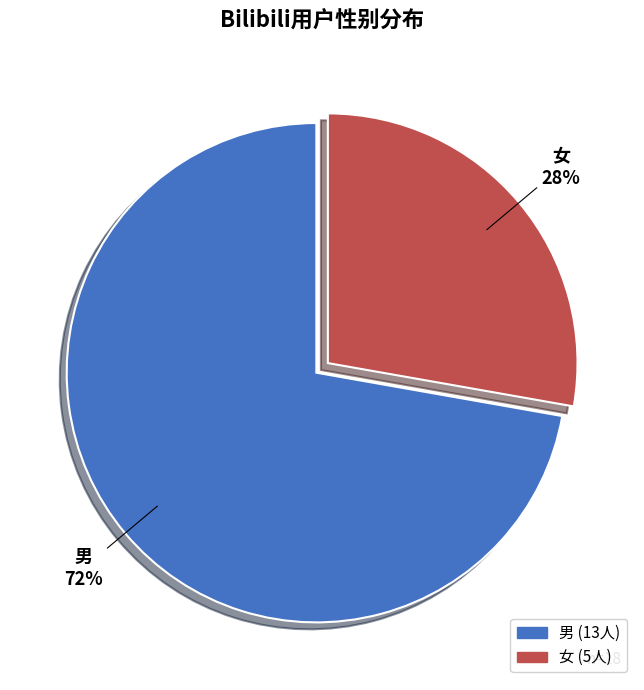

Is it true that 女 is 28% of the pie?

True